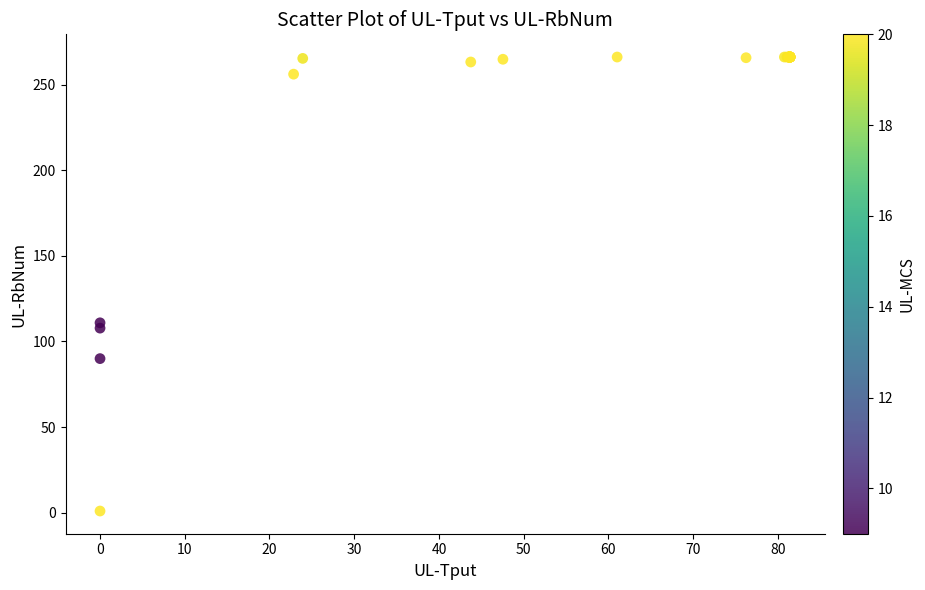

What Y value in the scatter plot is closest to 133?

110.9